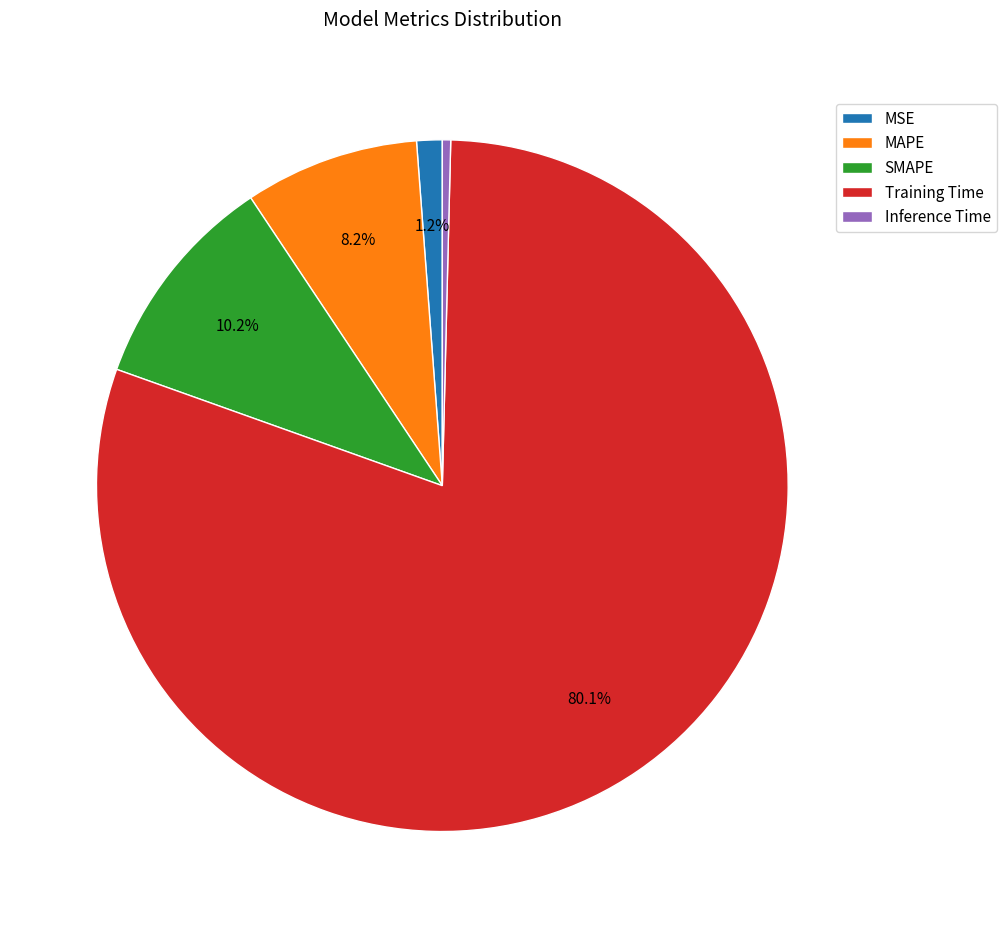

What percentage is the MAPE slice, to the nearest percent?

8%